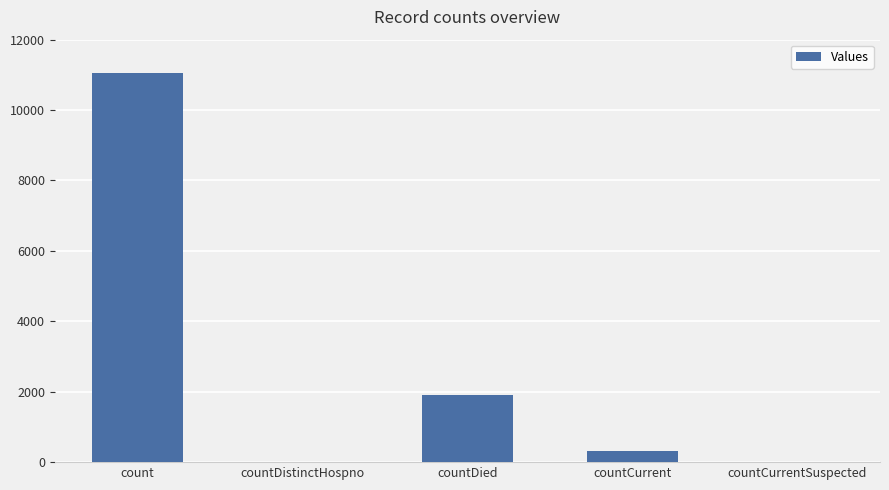

What is the sum of the values at countCurrentSuspected and countDied?

1897